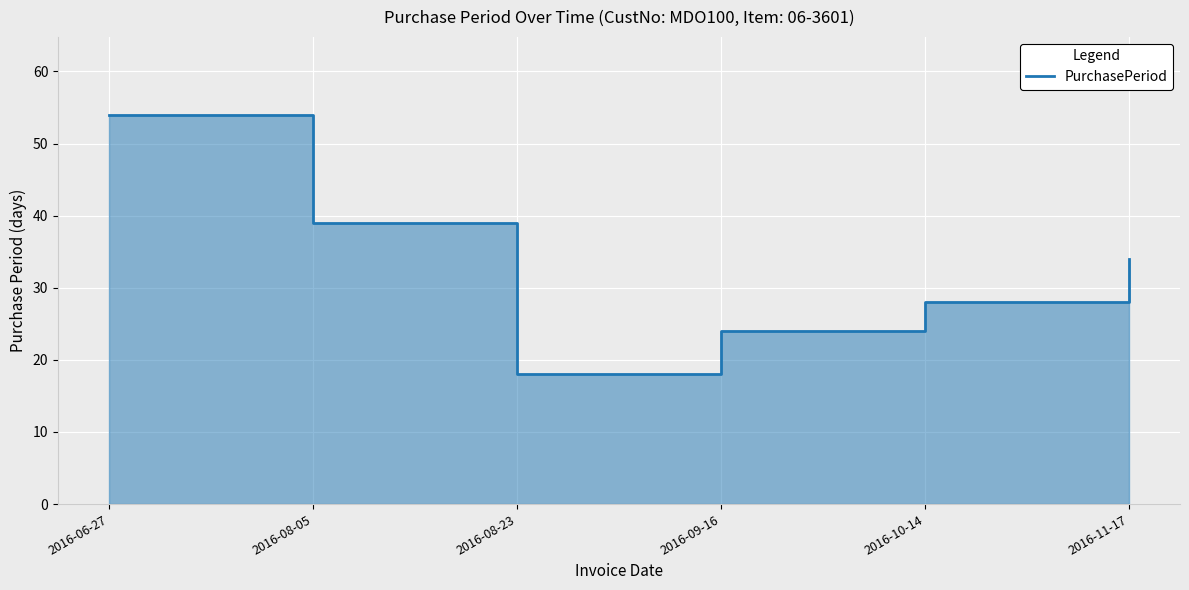

At which category does the data reach its first local valley?

2016-08-23